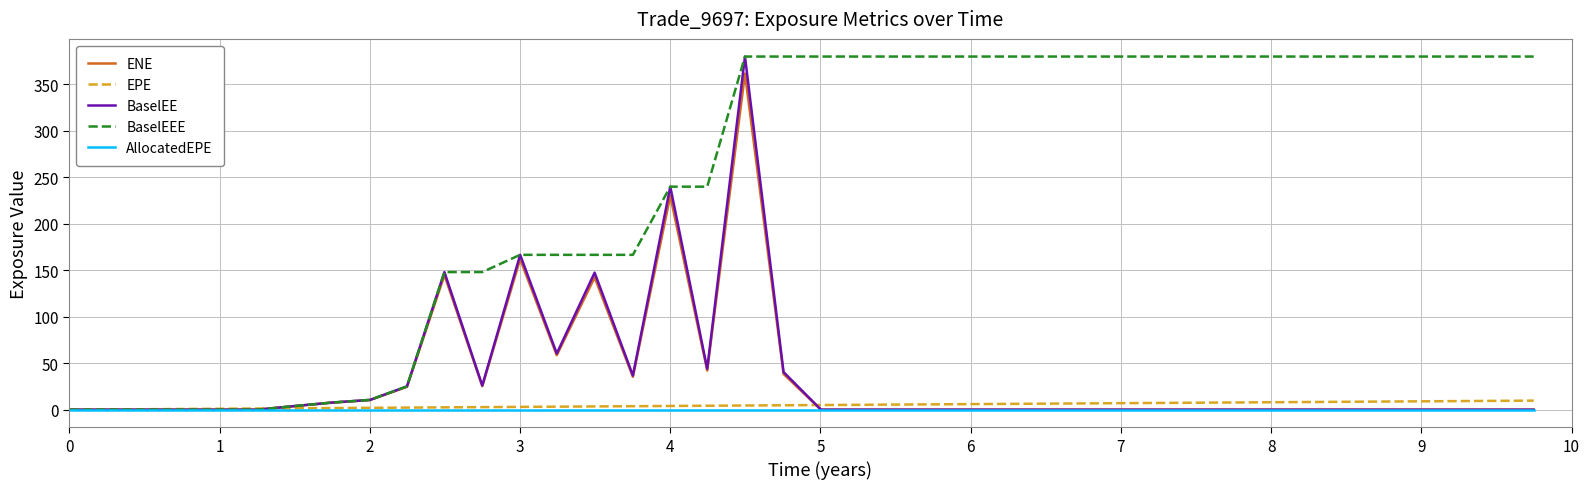

Is this an area chart (filled region under the line)?

No